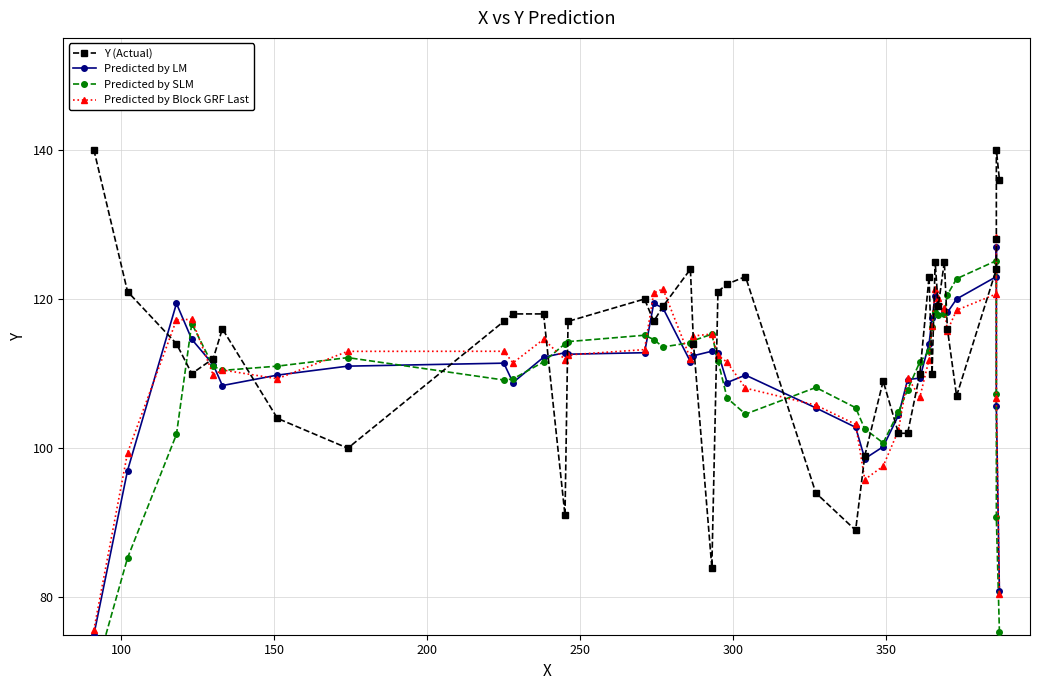

Which series changed the most between 400 and 35?

Predicted by SLM